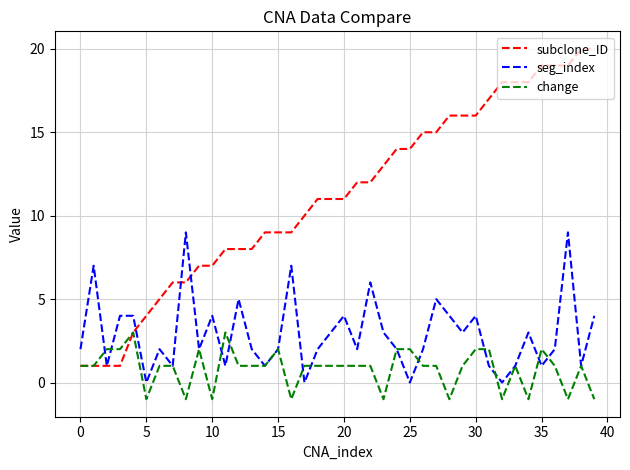

Rank the series by their average value, from lowest to highest.

change, seg_index, subclone_ID